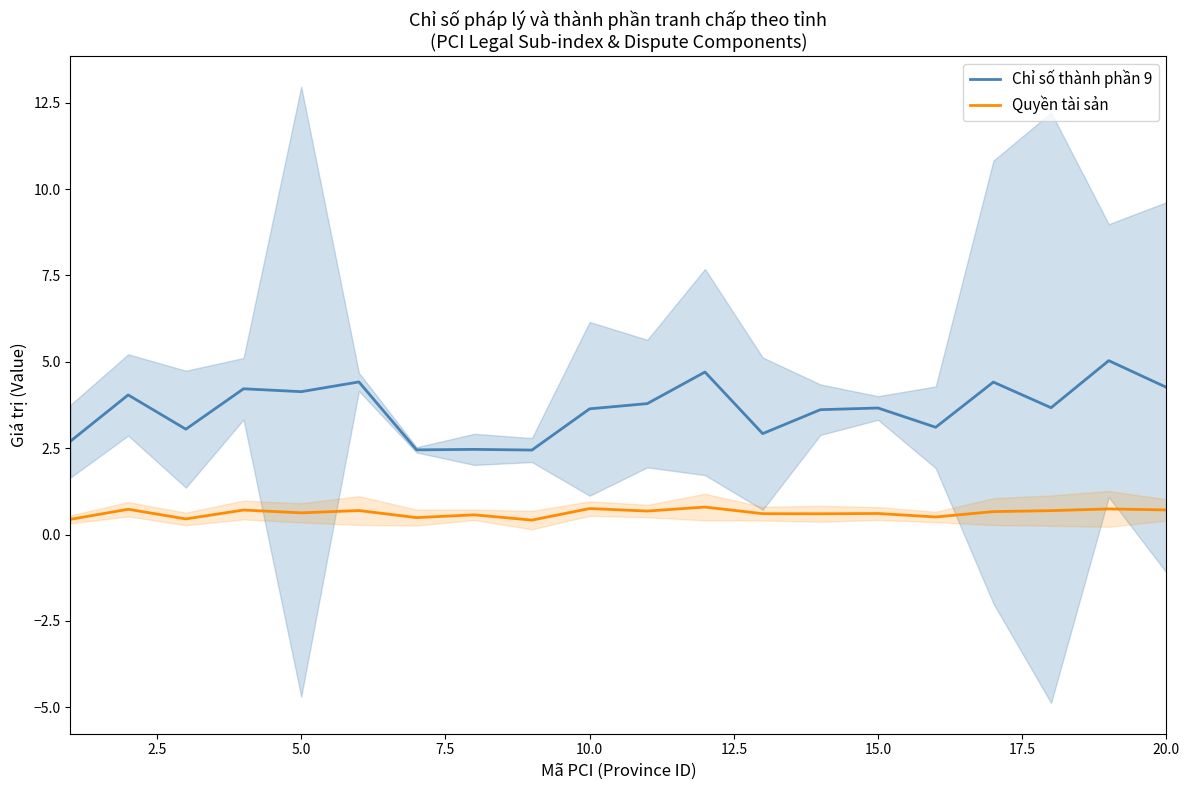

True or false: Quyền tài sản and Chỉ số thành phần 9 cross at least once.

False